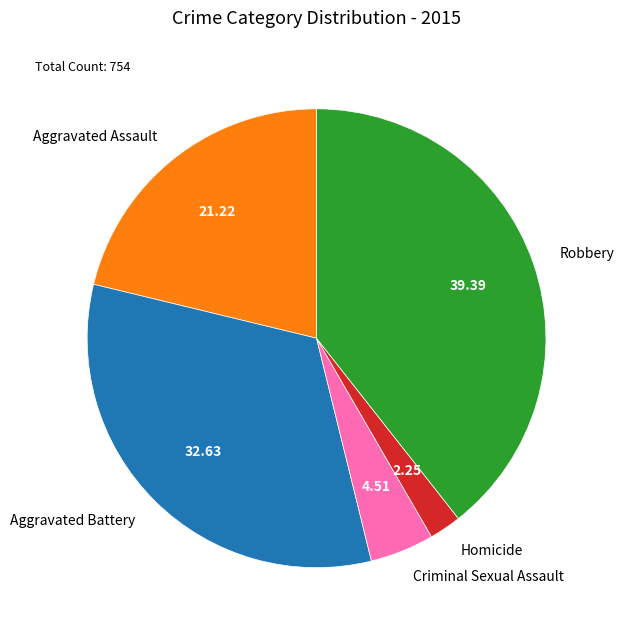

Is the sum of Homicide and Criminal Sexual Assault greater than half?

No